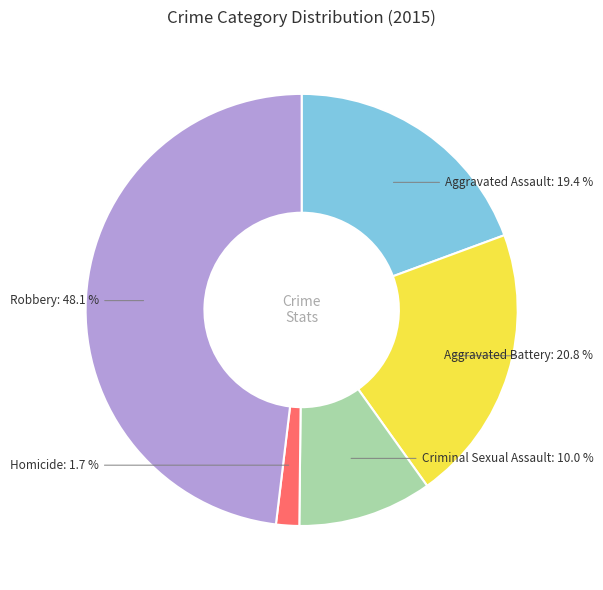

Which category has the smallest portion of the pie?

Homicide